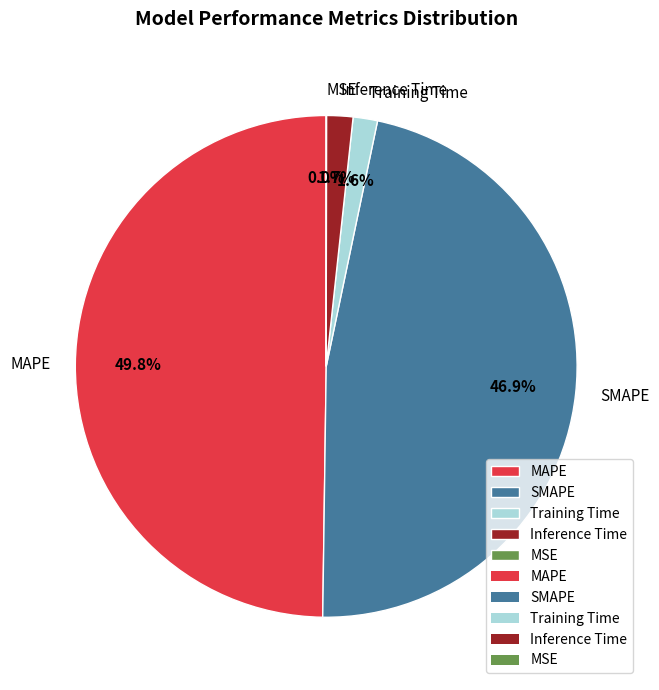

What is the largest slice in the pie chart?

MAPE